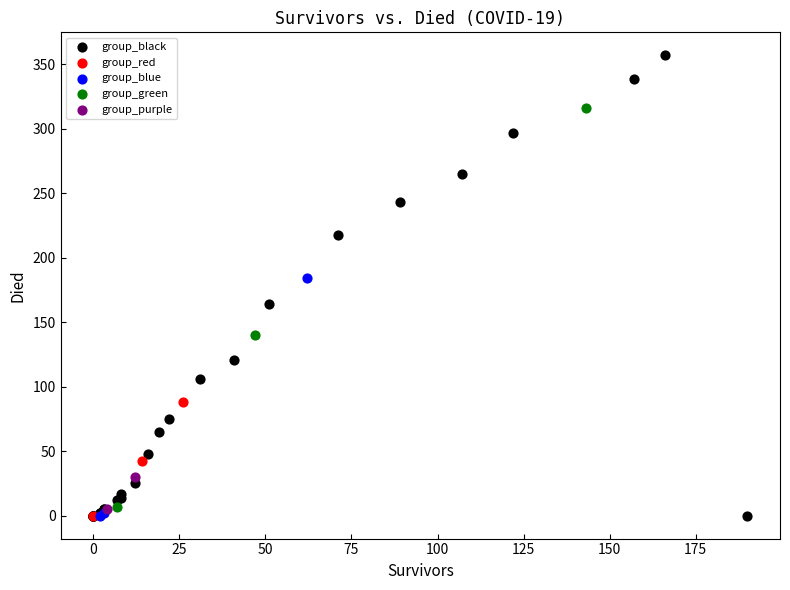

What are all the series names shown in the legend?

group_black, group_red, group_blue, group_green, group_purple